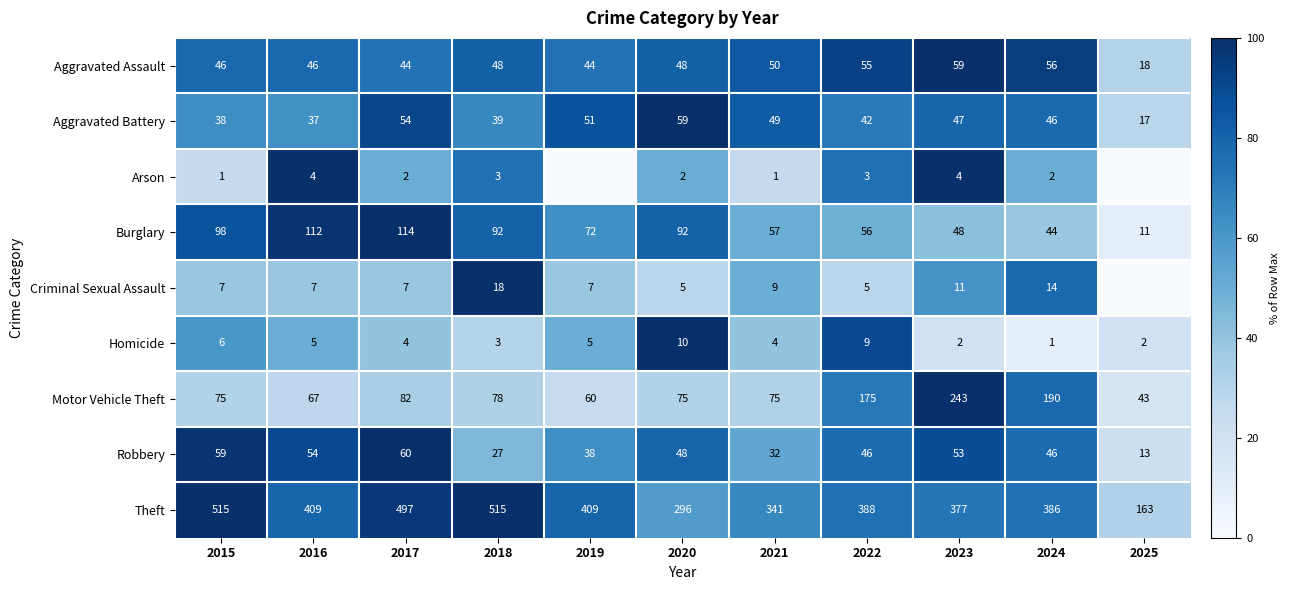

True or false: Aggravated Assault has a value of 30 at 2019.

False